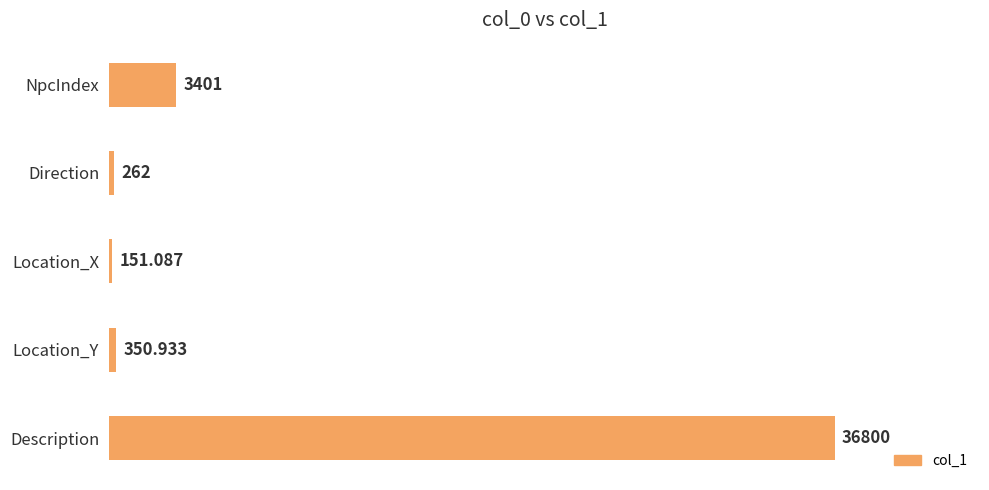

Count the number of categories in the chart.

5